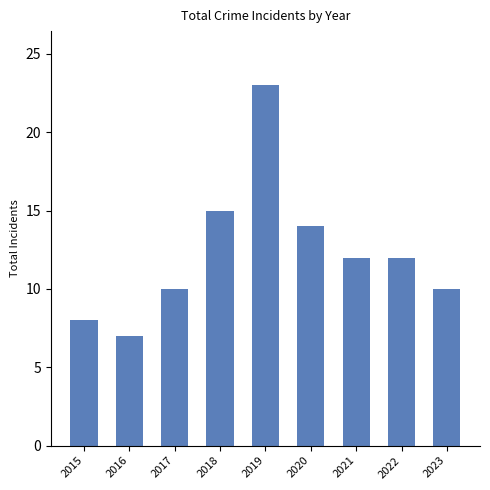

What is the value of the 1st bar from the left?

8